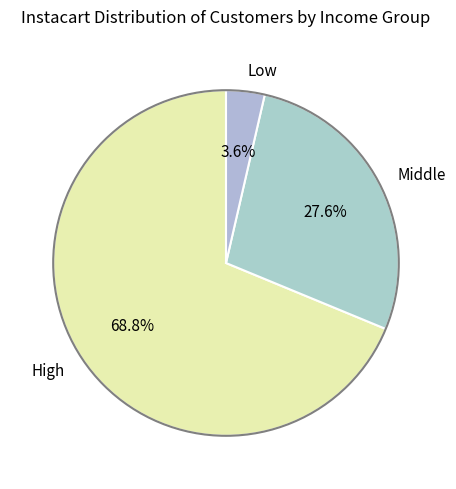

Is there any slice that represents more than half of the pie?

Yes